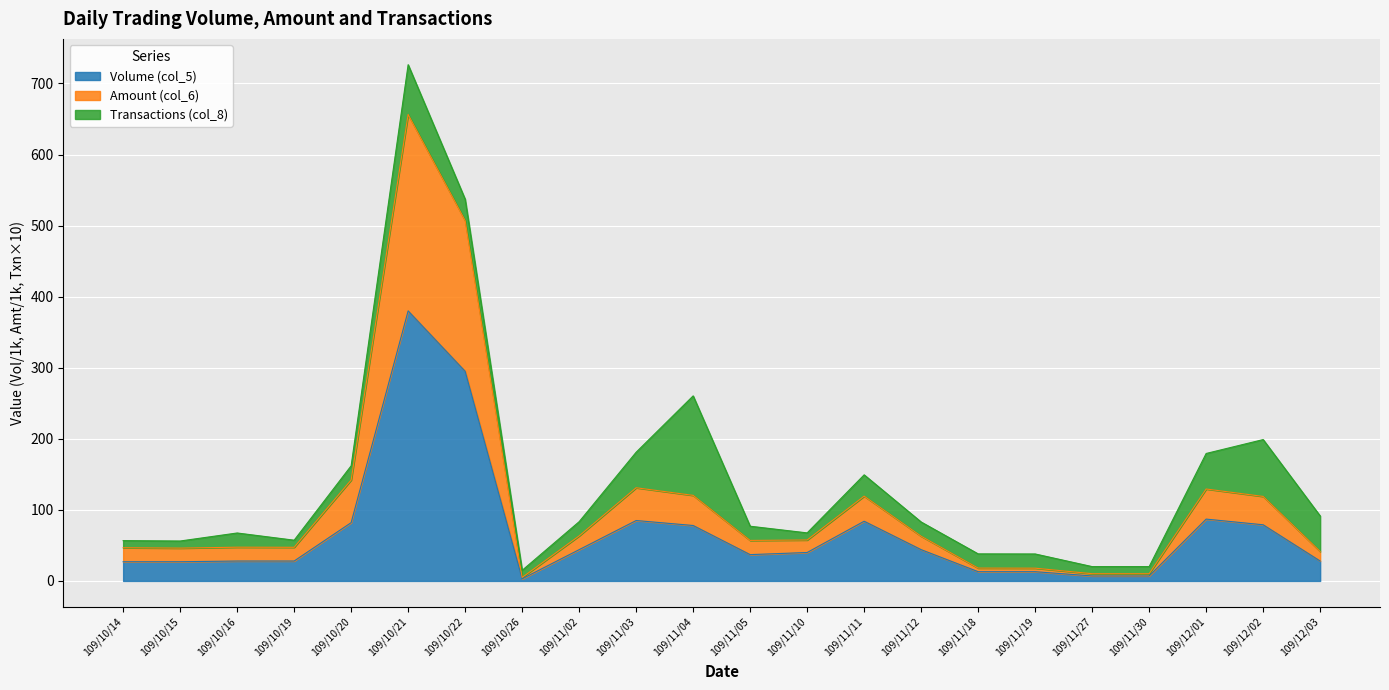

True or false: Volume (col_5) and Amount (col_6) cross at least once.

False